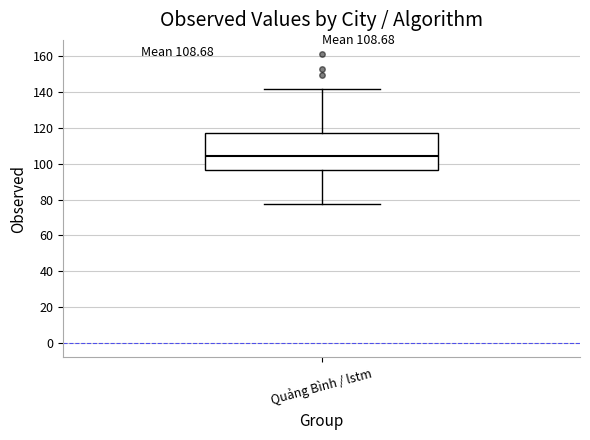

Read this box plot against the y-axis: the position of the median line, the range covered by the box, and the ends of both whiskers. The values are not printed on the chart, so give them approximately, as read against the axis.

median 104, box 96 to 118, whiskers 78 to 142